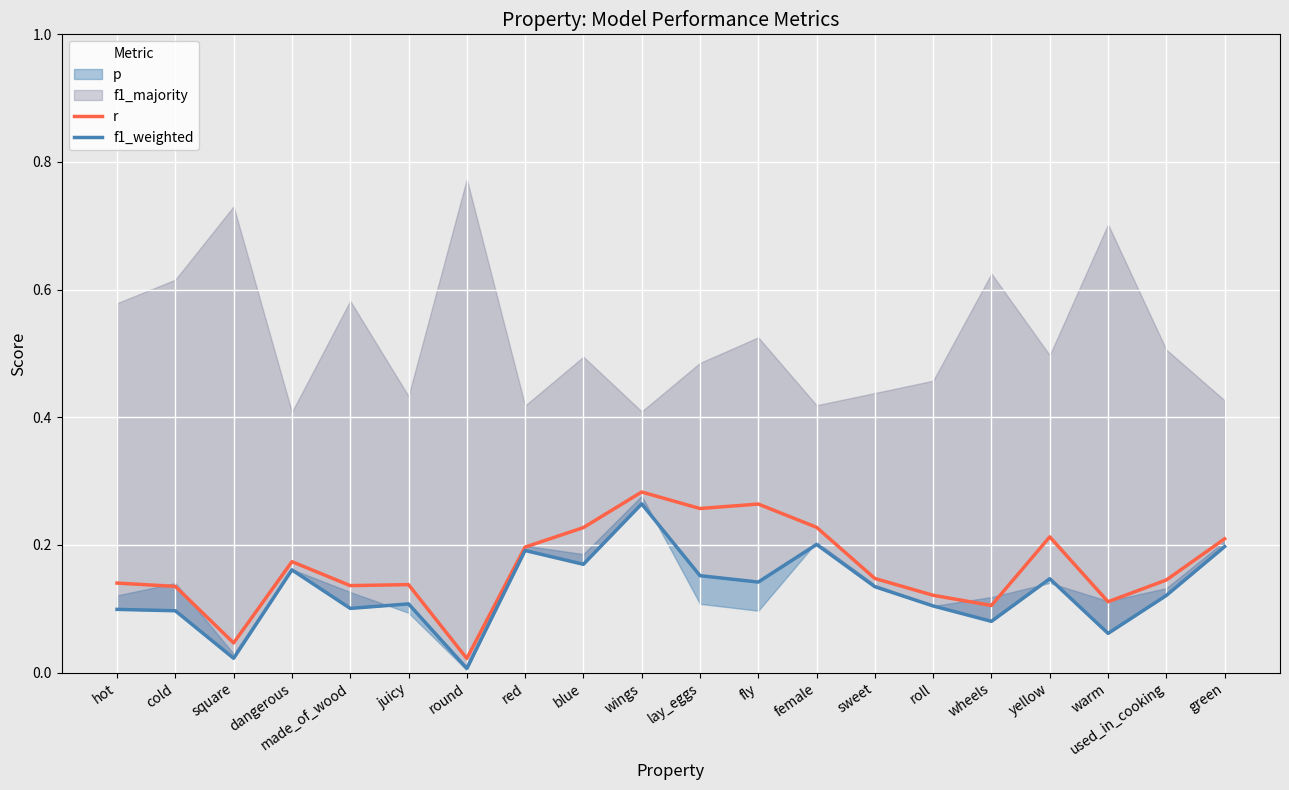

What is the label of the 19th point from the right?

cold